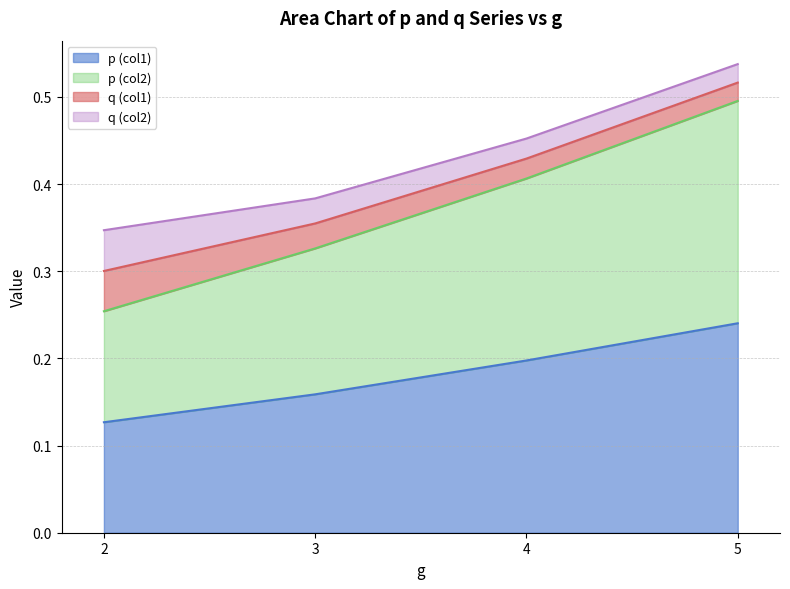

Is it true that p (col2) equals 0.2 at 5?

False